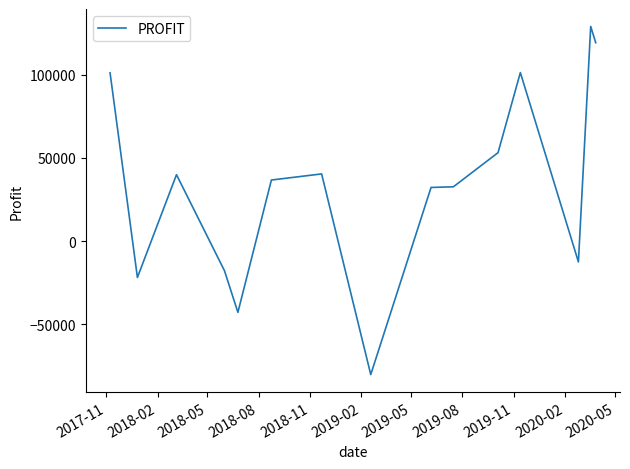

What is the greatest value displayed?

128931